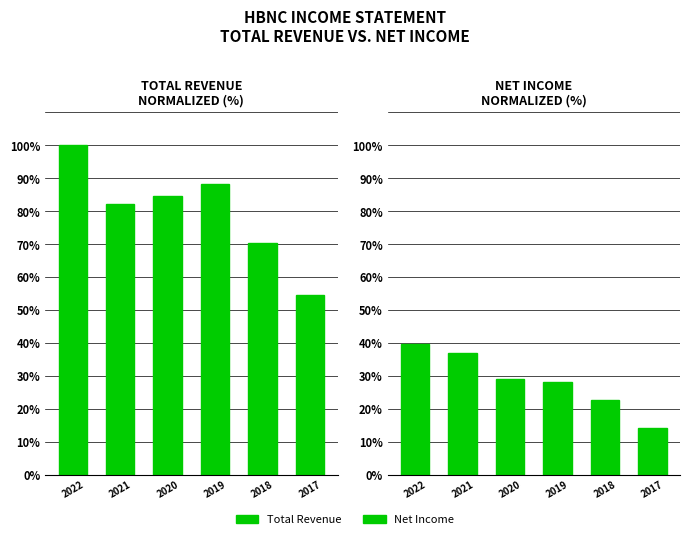

What is the greatest value displayed?

100.0